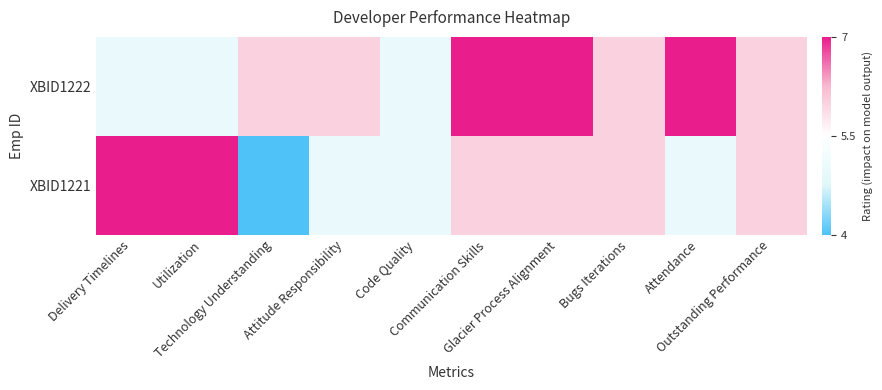

List the series in order of their overall mean, highest first.

XBID1222, XBID1221